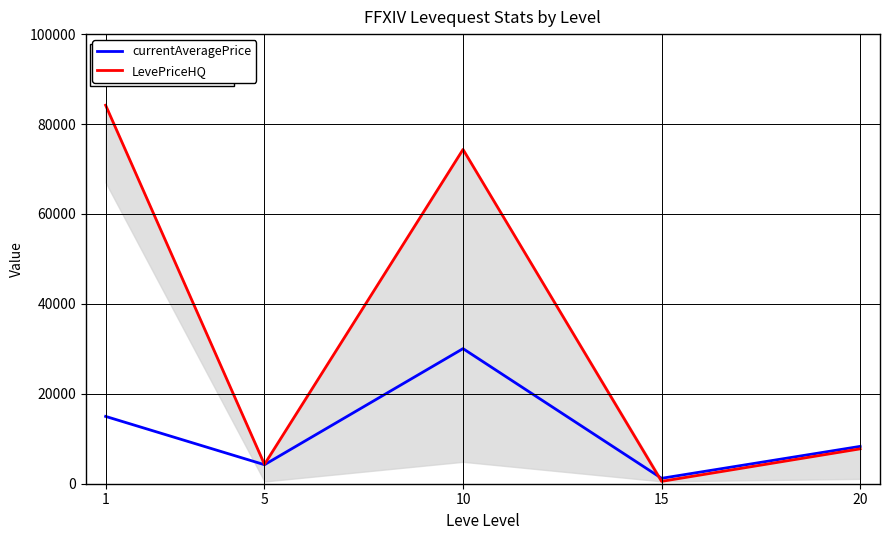

Where is the first local maximum for currentAveragePrice?

10